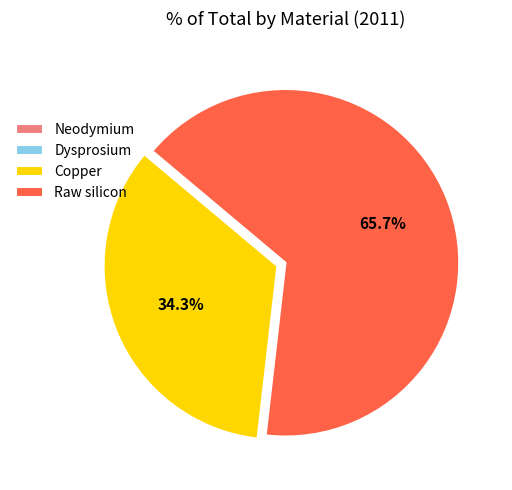

What is the largest slice in the pie chart?

Raw silicon